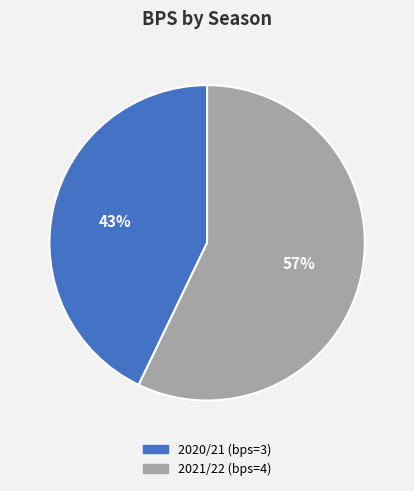

Between 2020/21 and 2021/22, which is larger?

2021/22